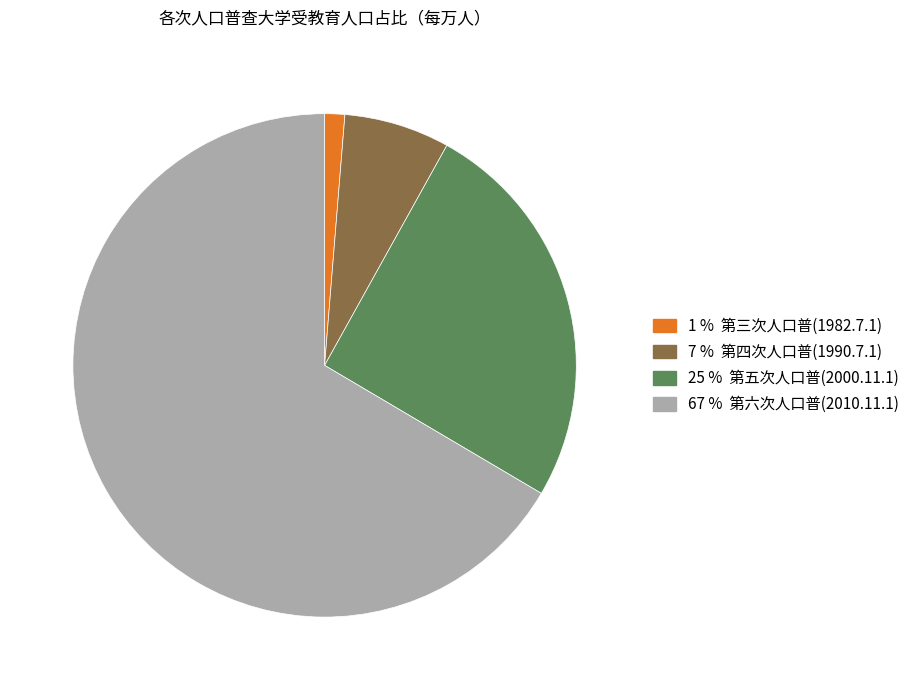

Is there any slice that represents more than half of the pie?

Yes